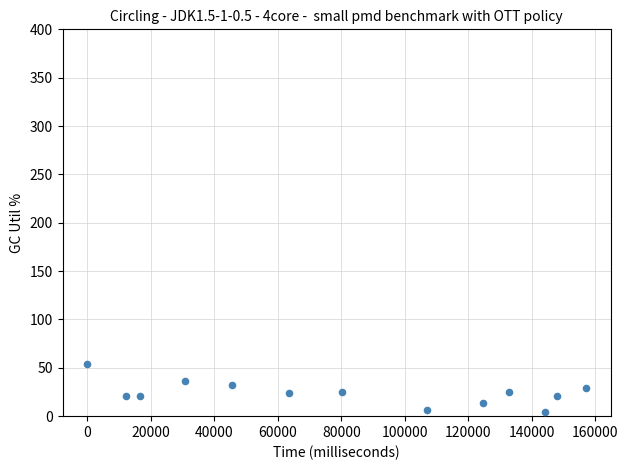

What is the range of Y values (max minus min)?

50.0